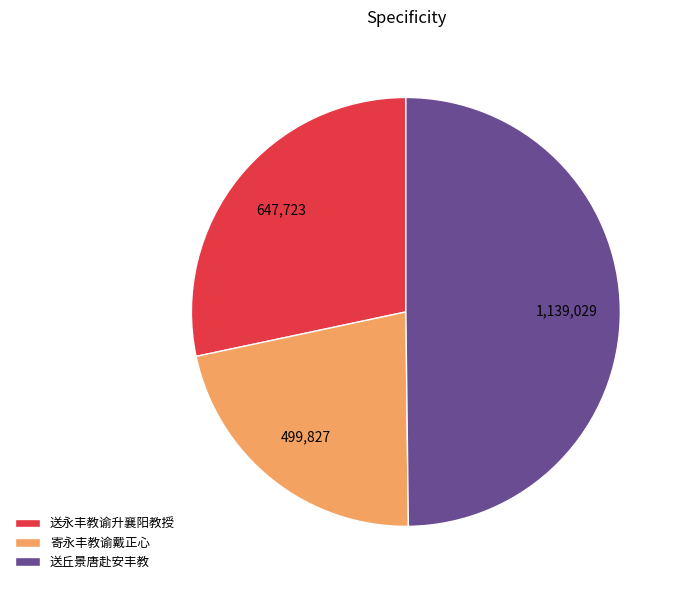

How many segments does this pie chart have?

3